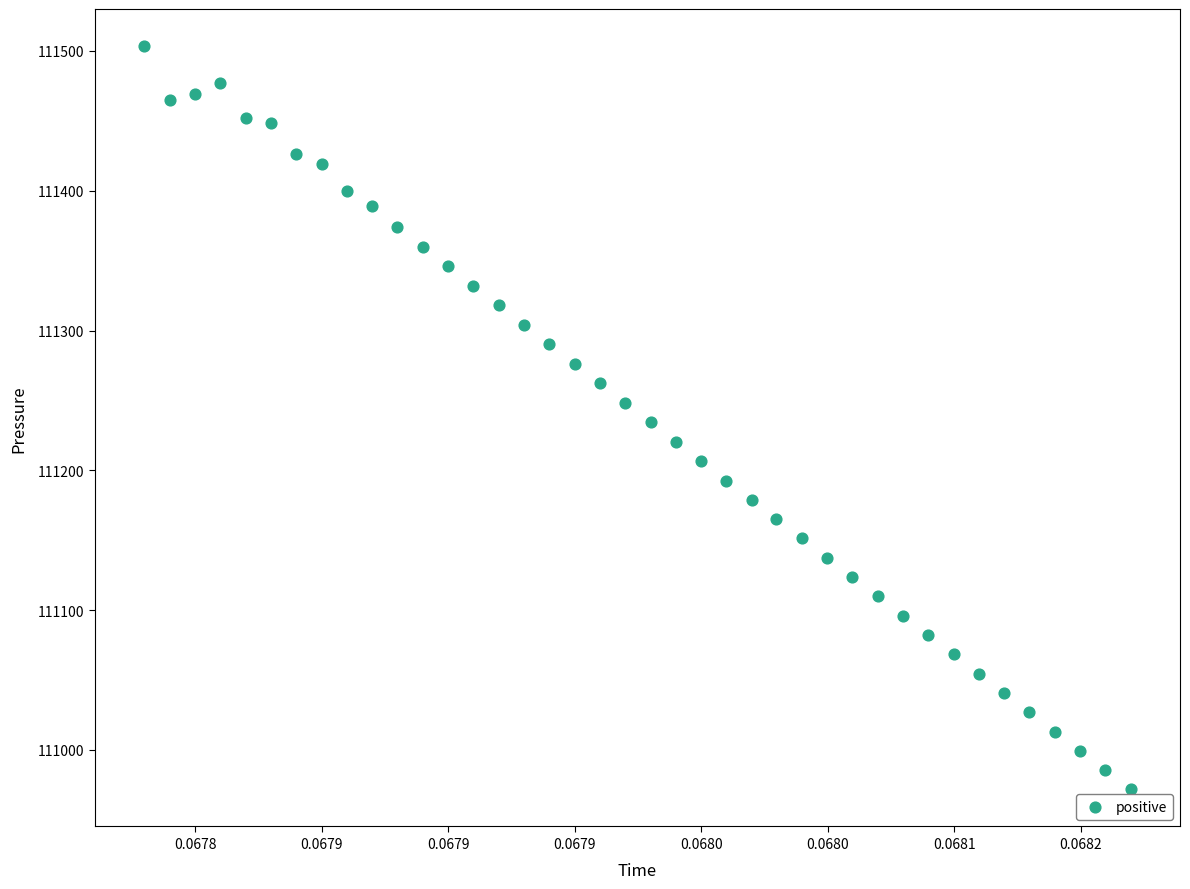

What is the range of Y values (max minus min)?

531.6